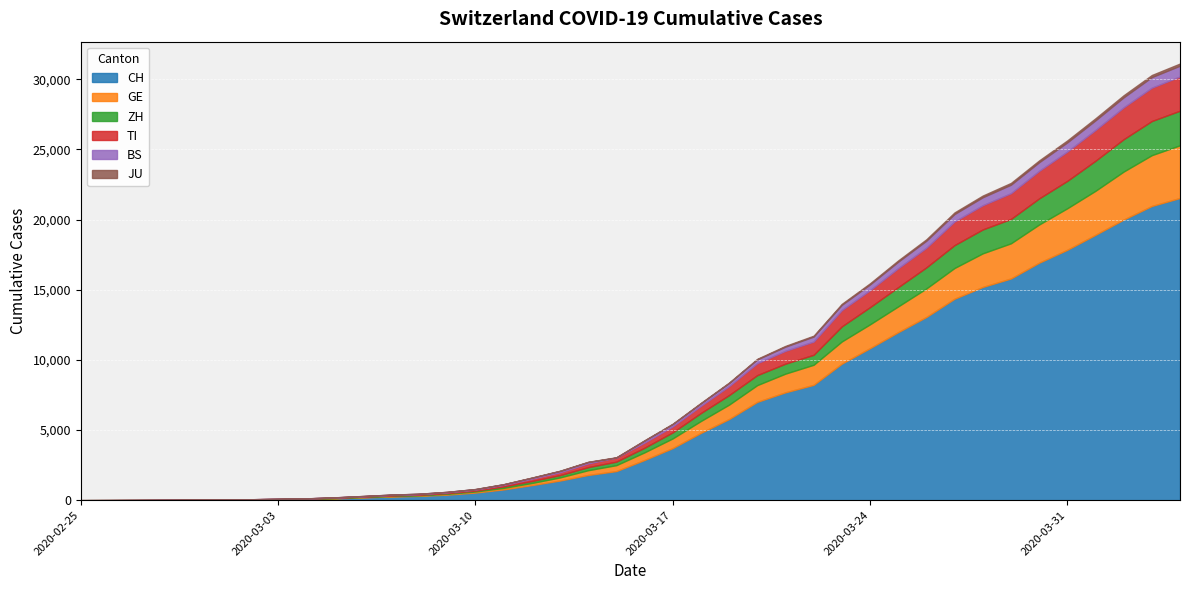

What is the sum of the TI values at 2020-03-23 and 2020-03-27?

2850